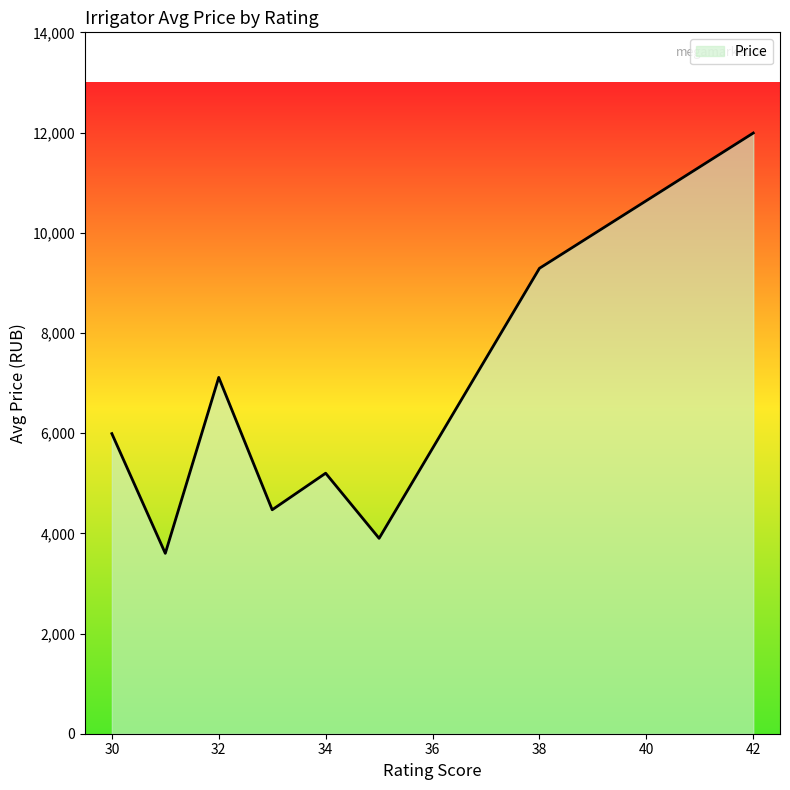

What is the greatest value displayed?

11990